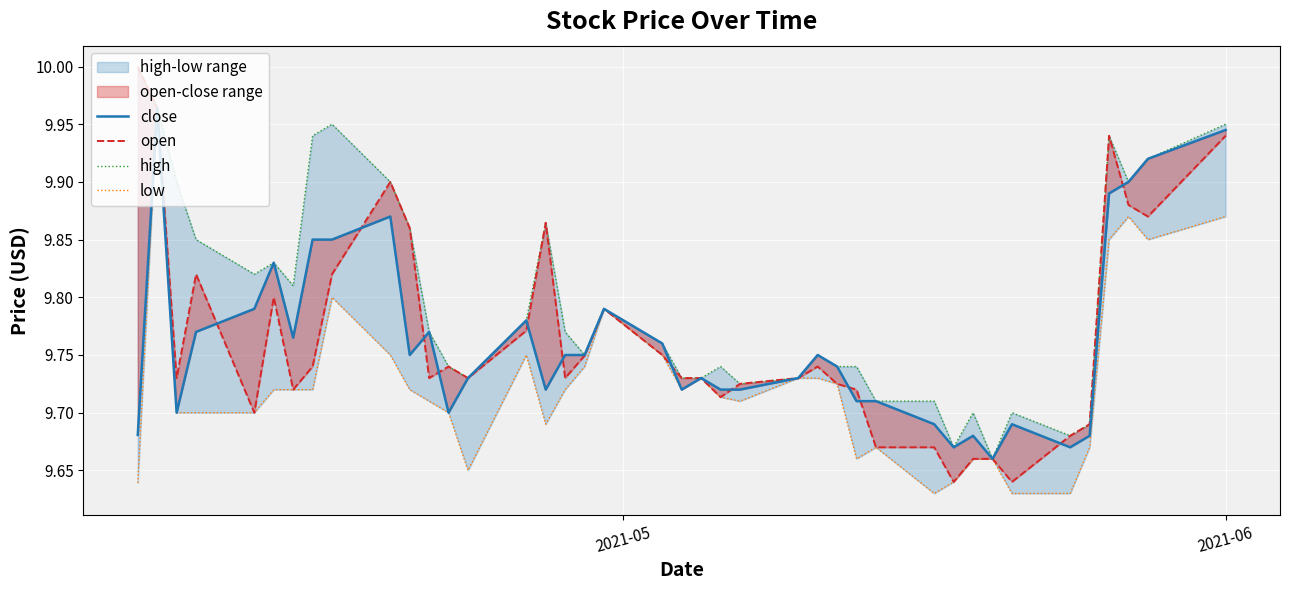

Which series has the largest total across all categories?

high